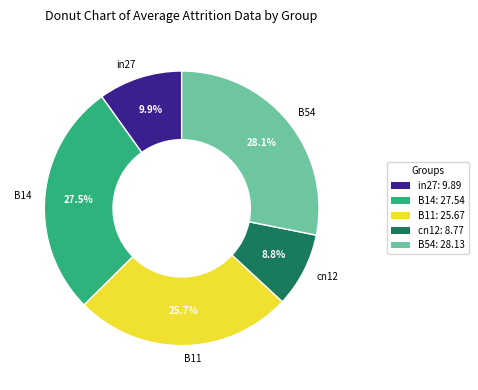

What percentage is the B54 slice, to the nearest percent?

28%